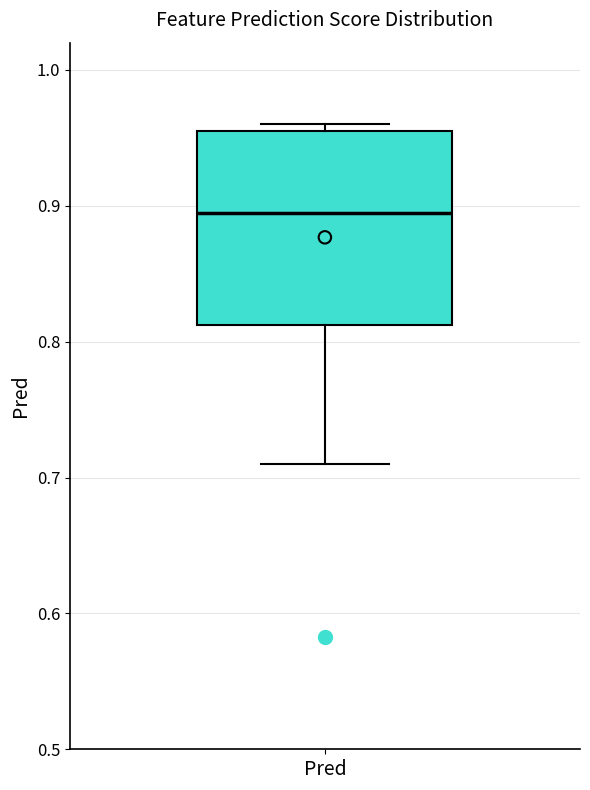

Transcribe this box plot: give where the median line is, the range the box spans, and where the two whiskers end, as read against the y-axis. The values are not printed on the chart, so give them approximately, as read against the axis.

median 0.90, box 0.81 to 0.96, whiskers 0.71 to 0.96 (just above the box's upper edge)